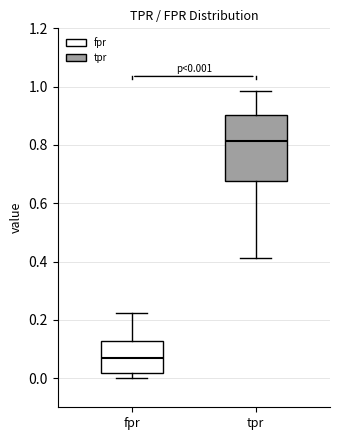

Which box has the highest median line?

tpr